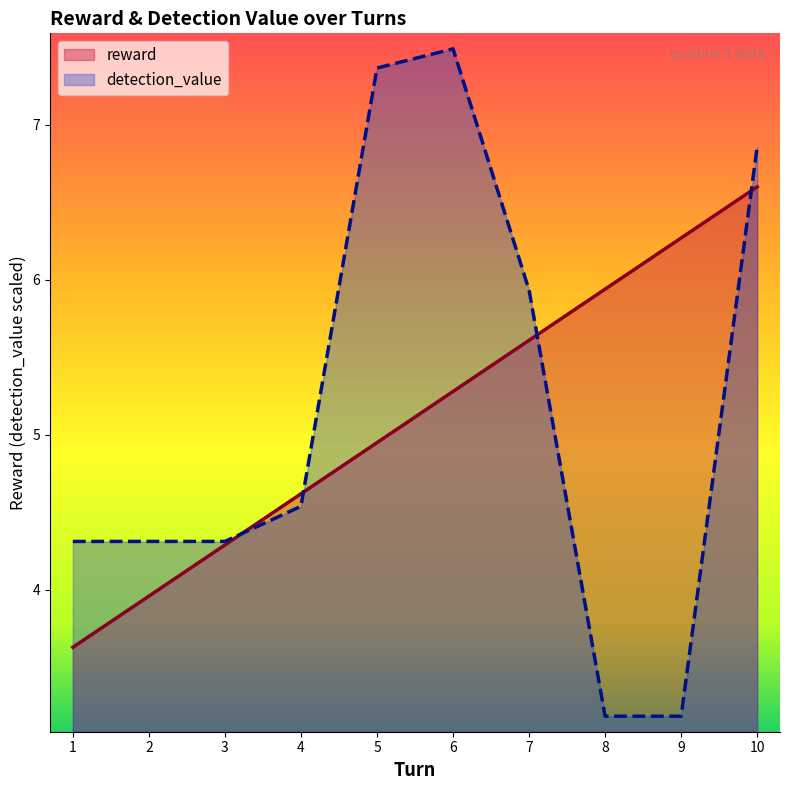

How many interior local peaks does the detection_value series have?

1